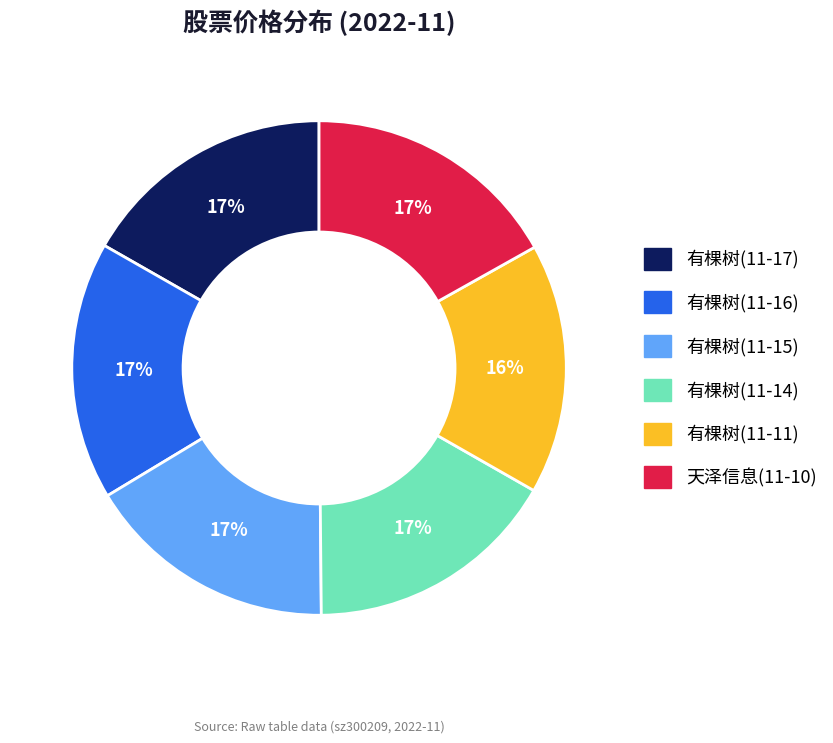

What is the ratio of the value at 有棵树(11-17) to the value at 有棵树(11-14)?

1.0